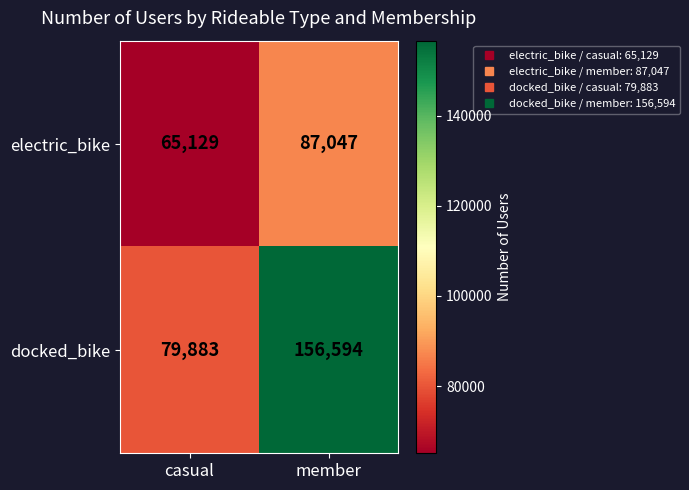

What is the sum of all docked_bike values?

236477